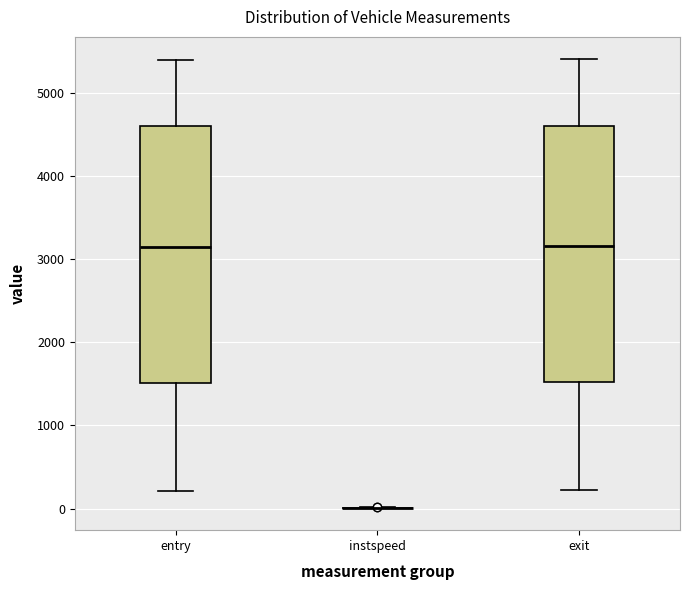

Reading left to right, read every box against the y-axis: the position of its median line, the range the box covers, and the ends of its whiskers. The values are not printed on the chart, so give them approximately, as read against the axis.

entry: median 3100, box 1500 to 4600, whiskers 200 to 5400
instspeed: box collapsed to a line at 0, whiskers 0 to 0
exit: median 3200, box 1500 to 4600, whiskers 200 to 5400